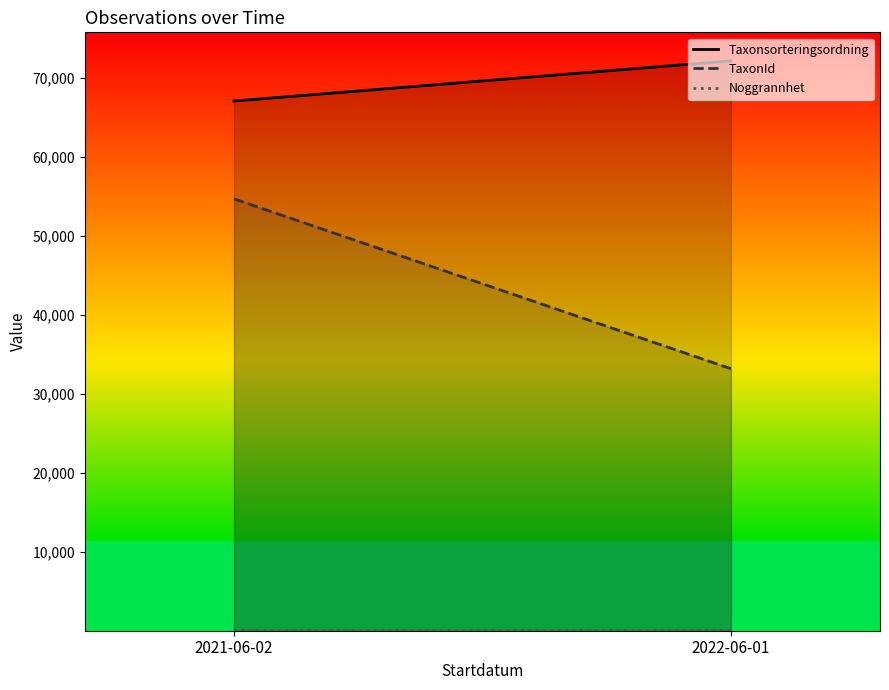

What is the sum of all Taxonsorteringsordning values?

139315.8